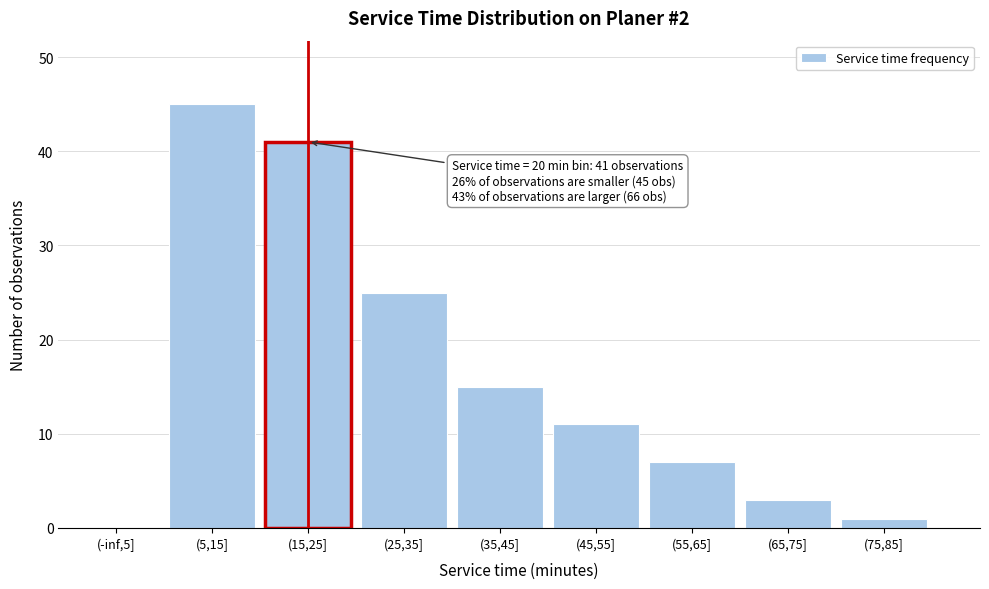

At which label is the value closest to 22?

(25,35]